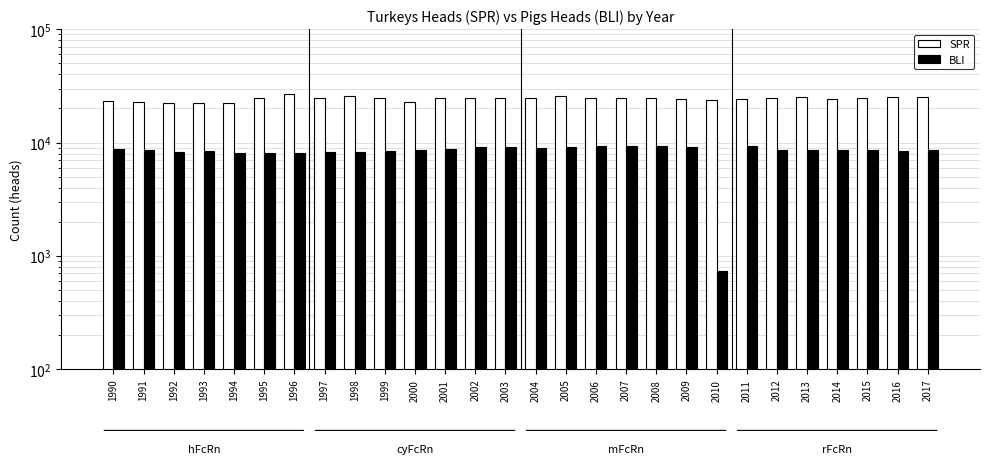

Reading left to right, list all the values displayed in this chart.

SPR: 1990=23400.0	1991=22800.0	1992=22500.0	1993=22200.0	1994=22500.0	1995=24800.0	1996=27000.0	1997=25000.0	1998=26000.0	1999=25000.0	2000=23000.0	2001=25000.0	2002=25000.0	2003=25000.0	2004=25000.0	2005=26000.0	2006=25000.0	2007=25000.0	2008=25000.0	2009=24400.0	2010=24000.0	2011=24500.0	2012=25000.0	2013=25200.0	2014=24500.0	2015=24724.0	2016=25132.0	2017=25080.0
BLI: 1990=8837.0	1991=8548.8	1992=8244.4	1993=8348.1	1994=8023.0	1995=8061.0	1996=8090.0	1997=8281.0	1998=8323.0	1999=8415.0	2000=8645.5	2001=8766.3	2002=9166.0	2003=9157.0	2004=8971.8	2005=9200.0	2006=9281.1	2007=9273.0	2008=9252.4	2009=9157.1	2010=739.1	2011=9350.8	2012=8661.5	2013=8561.3	2014=8676.1	2015=8674.8	2016=8477.9	2017=8570.8